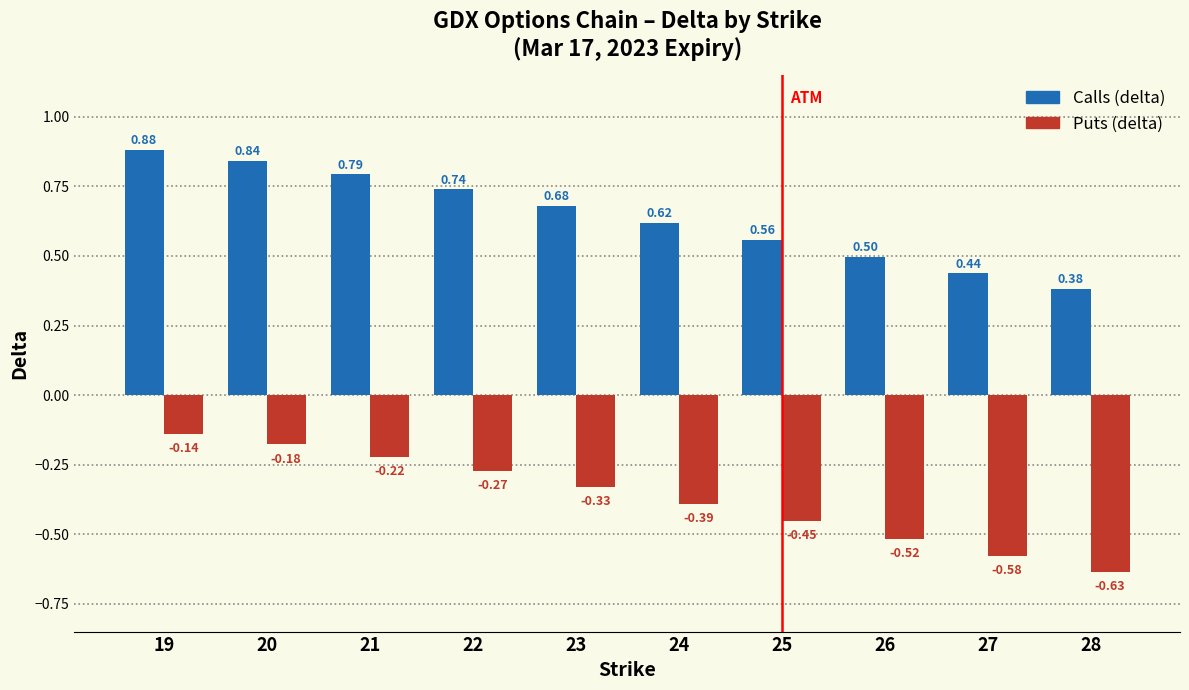

What is the sum of all Puts (delta) values?

-3.7